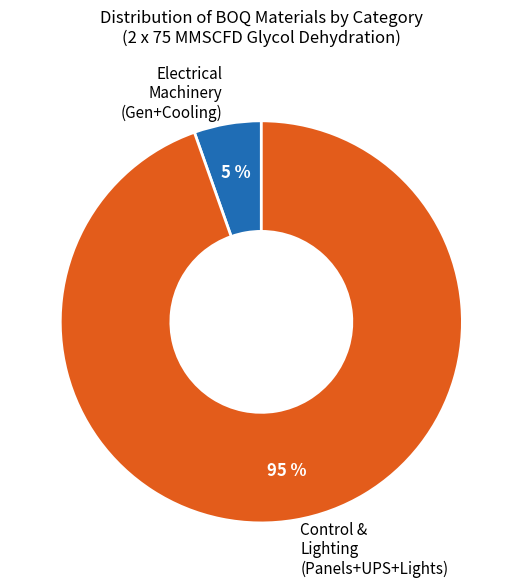

Rank the categories by value from lowest to highest.

Electrical Machinery (Gen+Cooling), Control & Lighting (Panels+UPS+Lights)